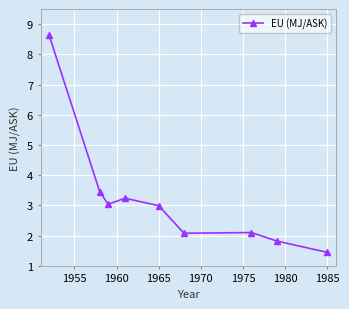

How many data points are above 2?

7